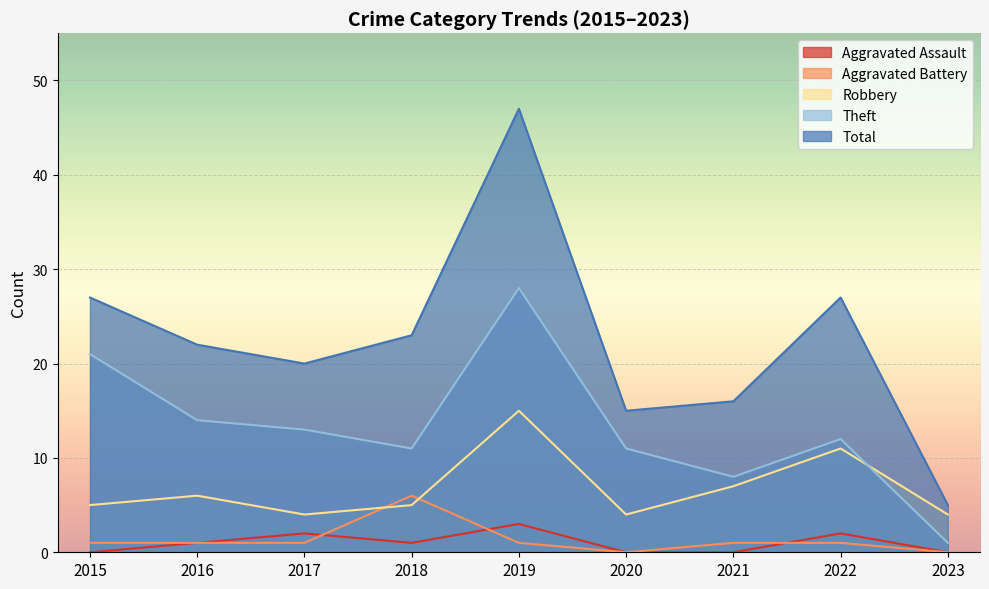

How many categories are shown in the chart?

9